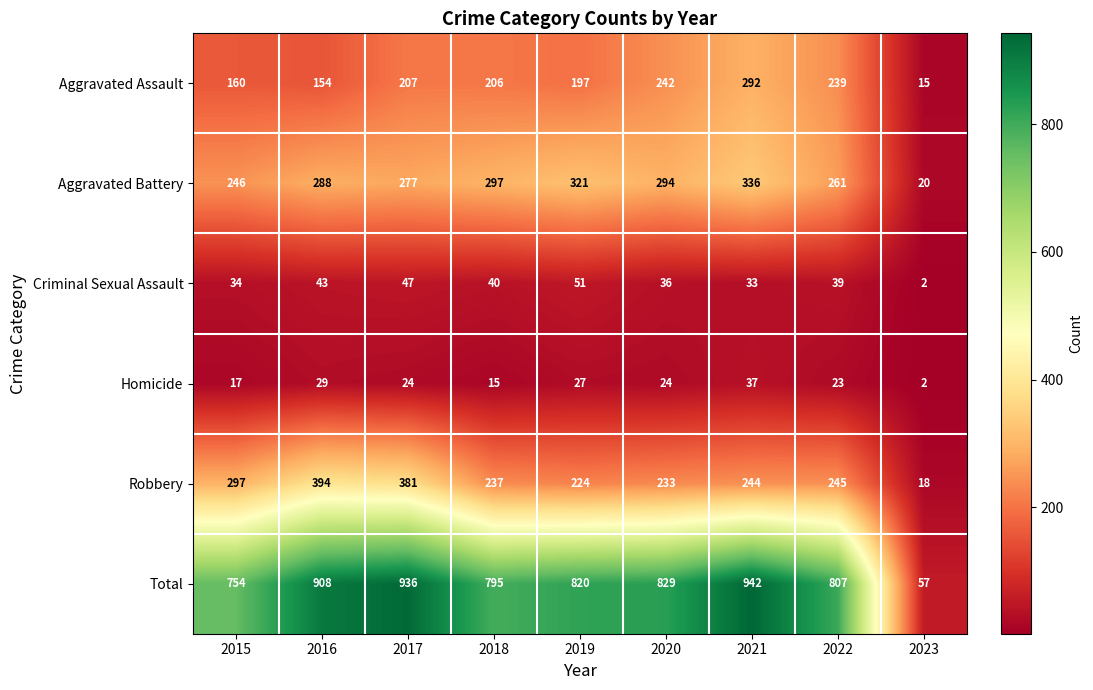

At which label does Total first exceed 820?

2016